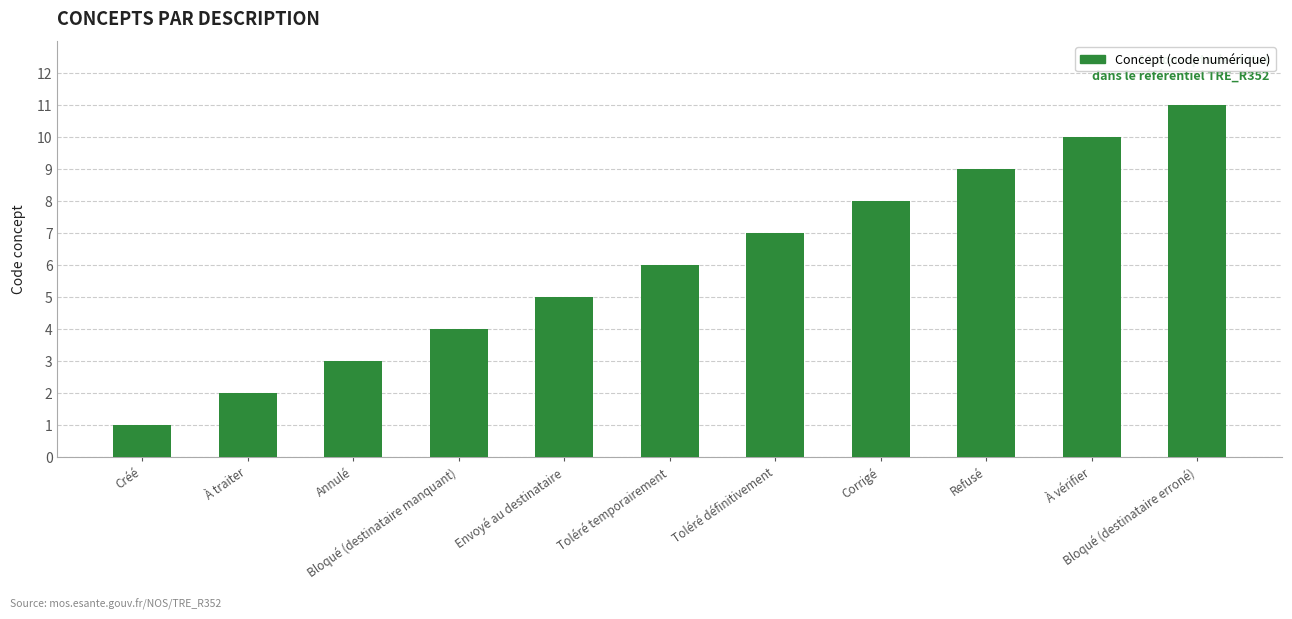

Reading right to left, what are all the values shown in this chart?

Bloqué (destinataire erroné)=11	À vérifier=10	Refusé=9	Corrigé=8	Toléré définitivement=7	Toléré temporairement=6	Envoyé au destinataire=5	Bloqué (destinataire manquant)=4	Annulé=3	À traiter=2	Créé=1